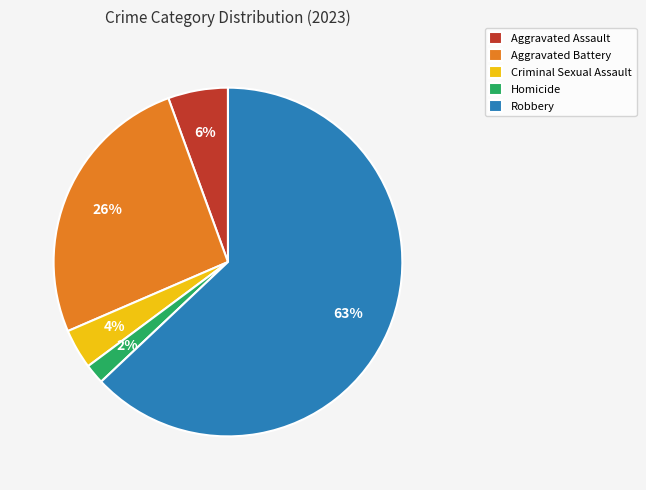

Does Robbery account for over 50% of the chart?

Yes